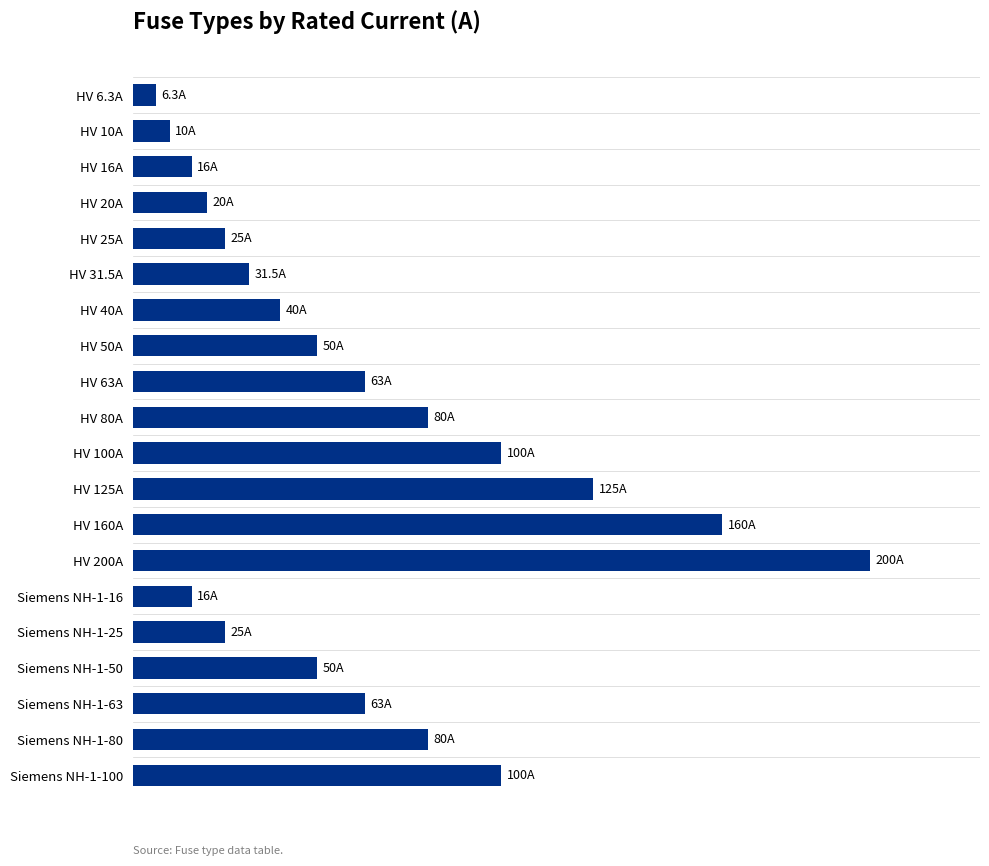

Does the chart contain stacked bars?

No